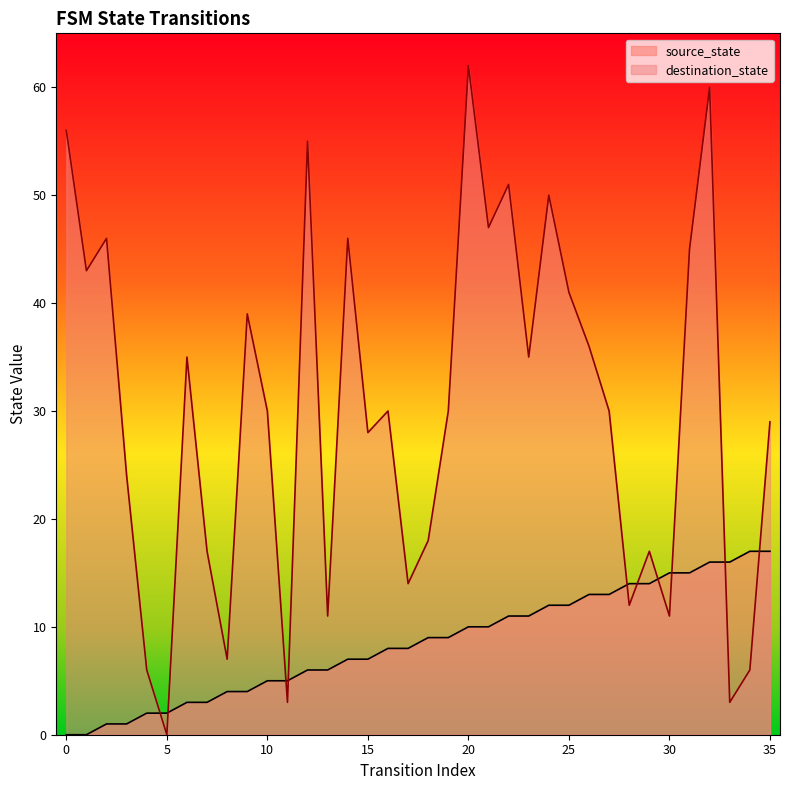

Which series has the largest range (max minus min)?

destination_state